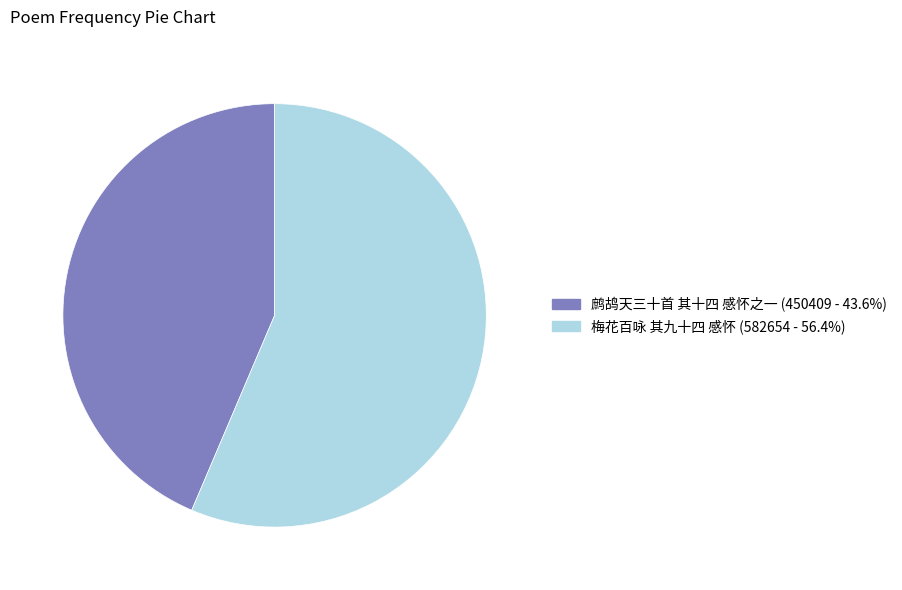

Which has a higher value, 鹧鸪天三十首 其十四 感怀之一 or 梅花百咏 其九十四 感怀?

梅花百咏 其九十四 感怀